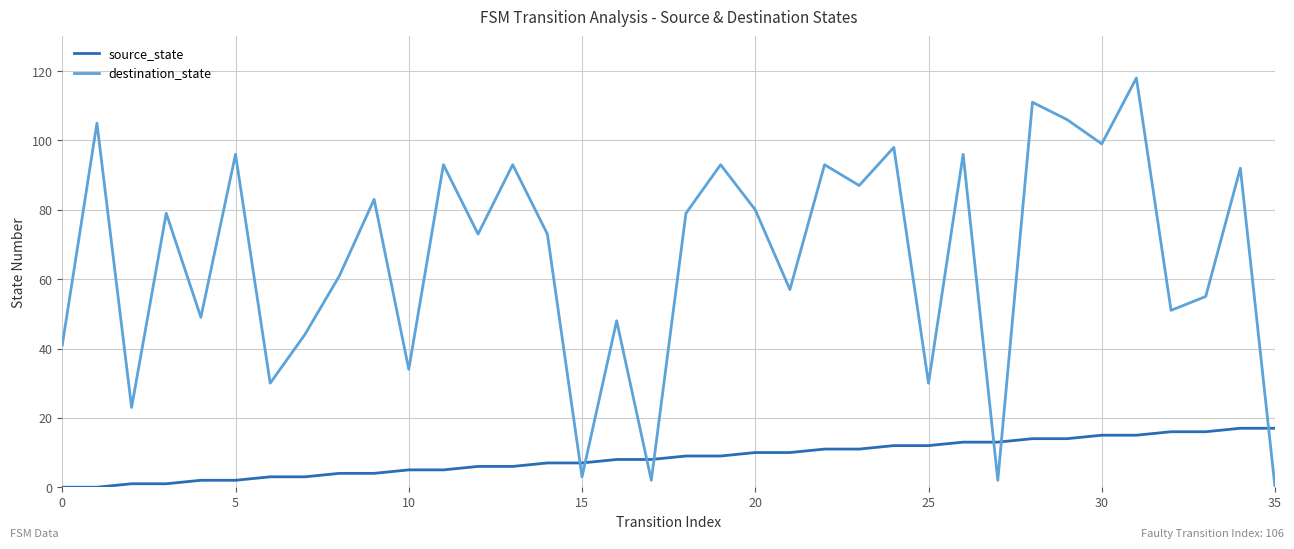

What is the highest value of the destination_state series?

118